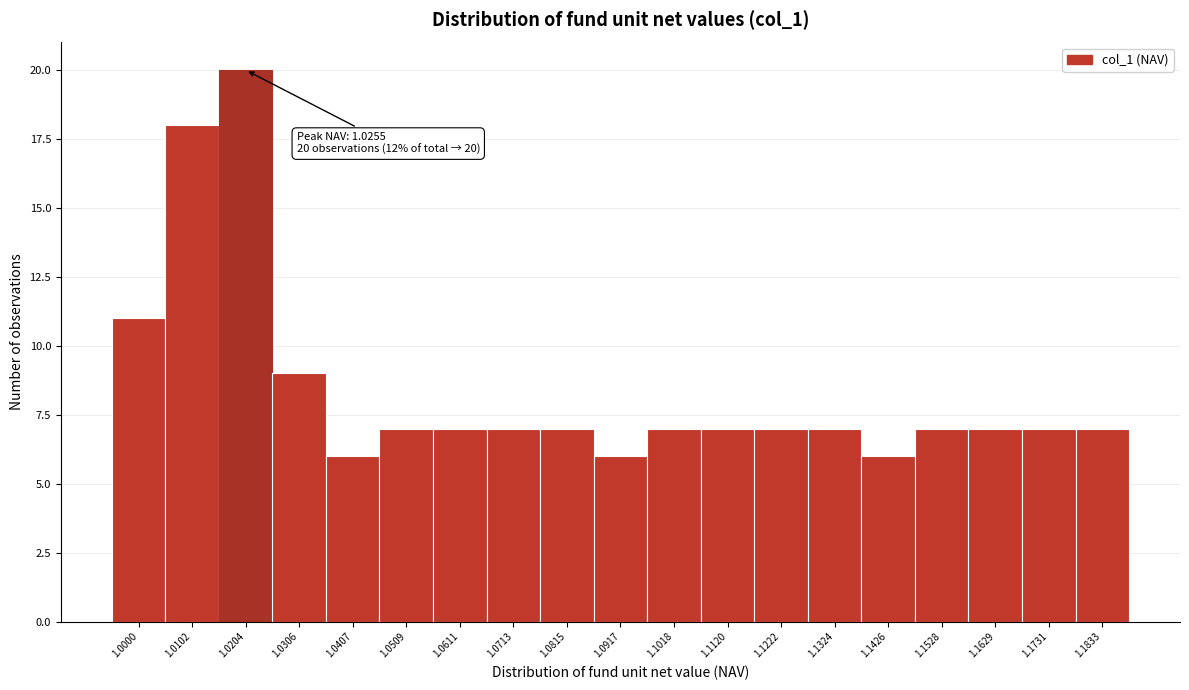

Reading left to right, transcribe all the data shown in this chart.

11	18	20	9	6	7	7	7	7	6	7	7	7	7	6	7	7	7	7